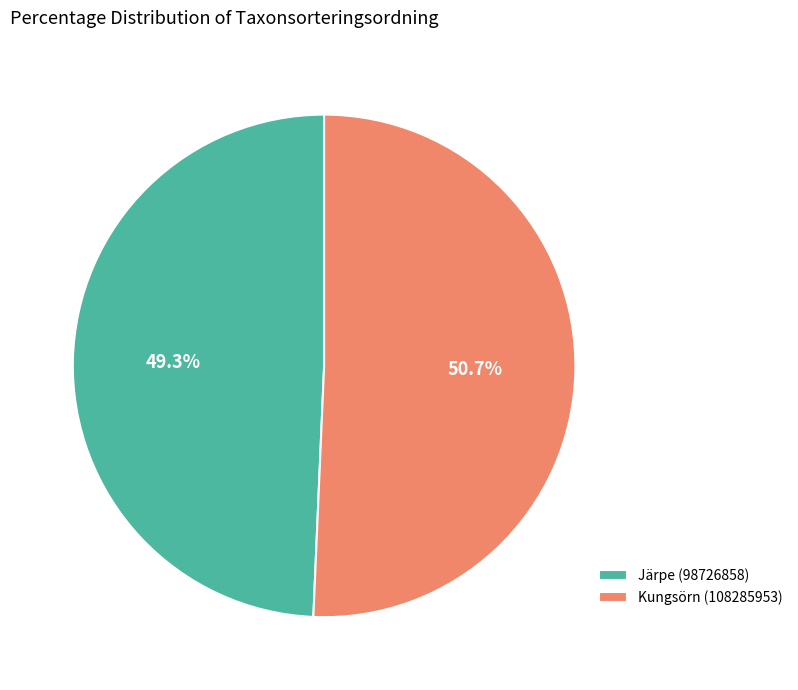

To the nearest percent, what portion does Kungsörn (108285953) represent?

51%